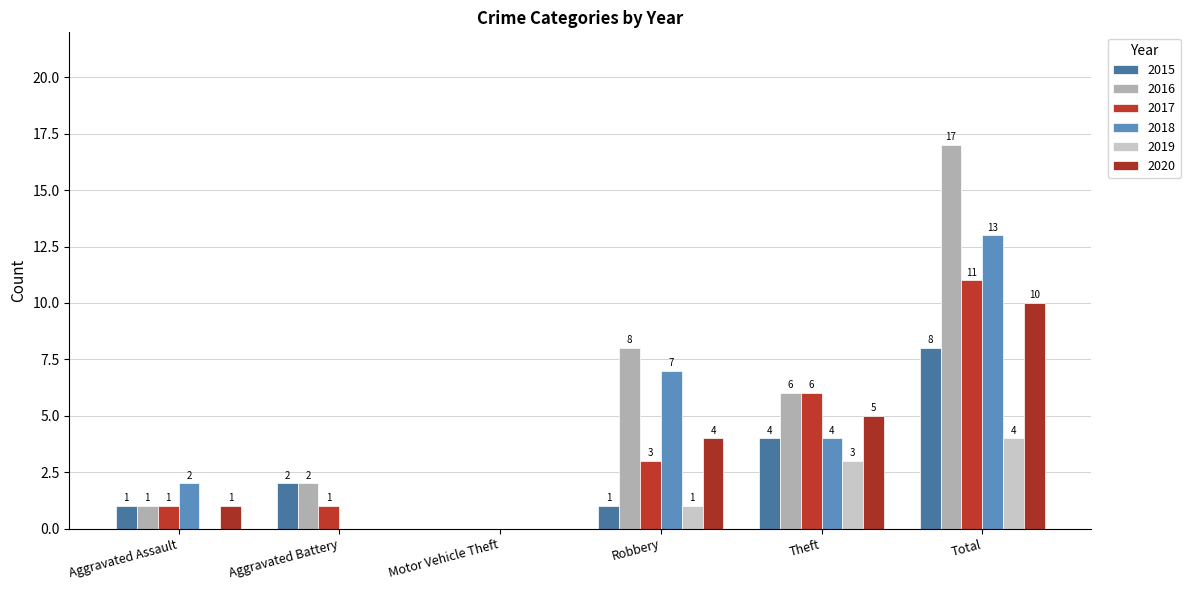

What is the label of the 2nd bar from the right?

Theft